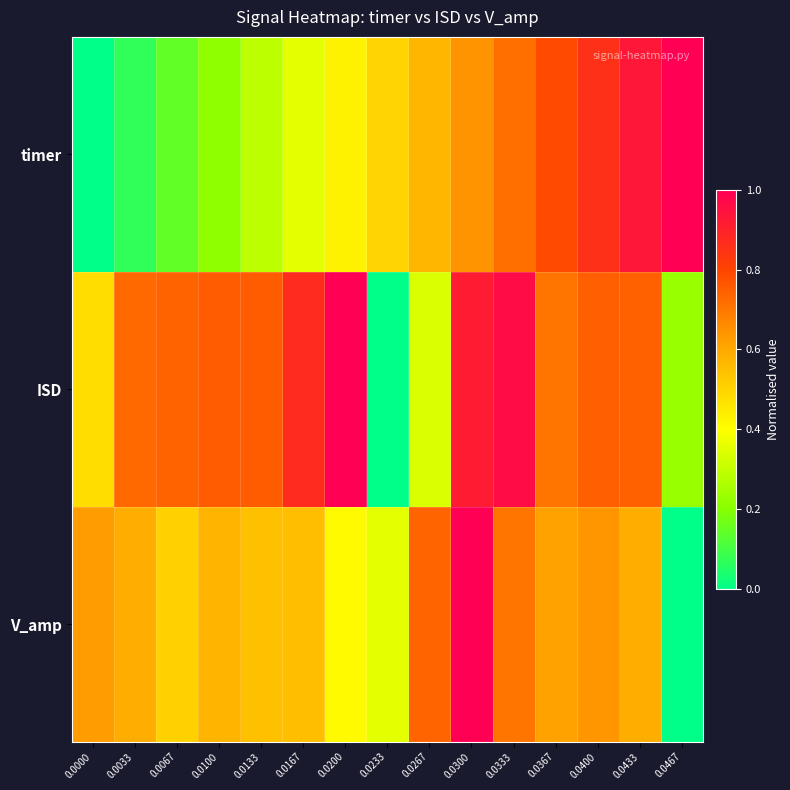

Rank the series by their maximum value, from highest to lowest.

timer, ISD, V_amp